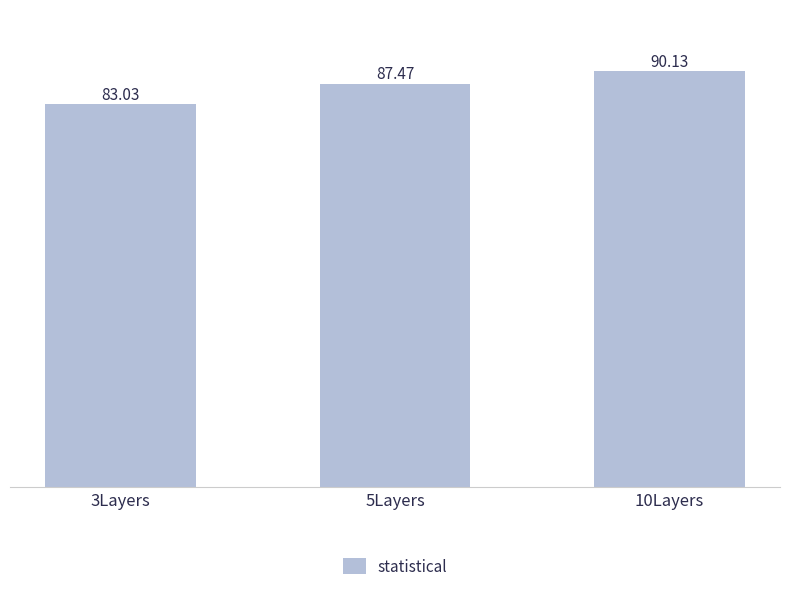

At which category does the chart reach its minimum across all series?

3Layers